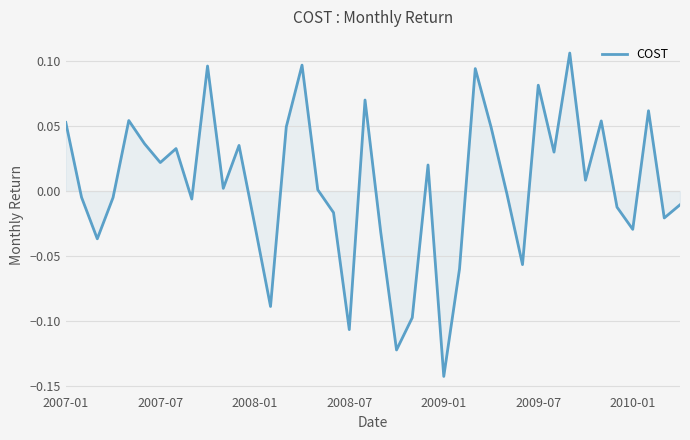

How many categories are shown in the chart?

40